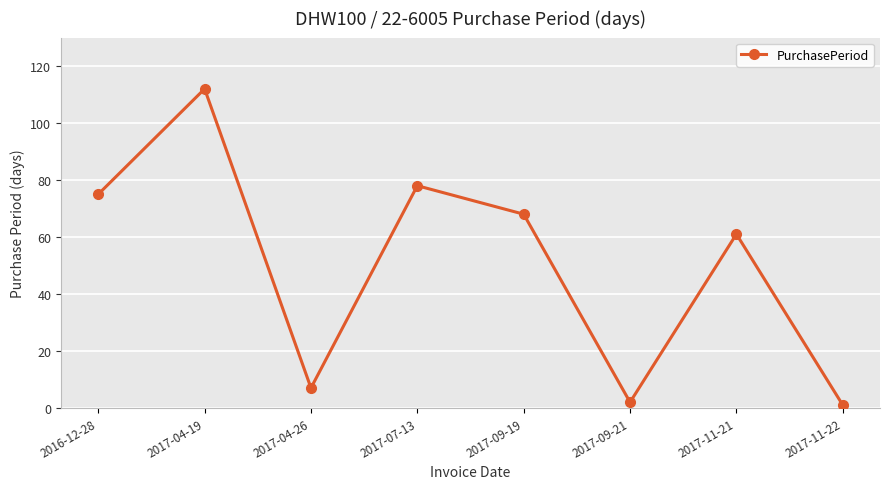

What is the change in value from 2017-04-26 to 2017-11-21?

+54